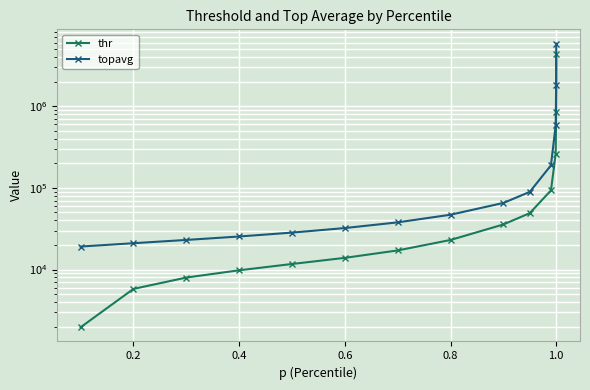

What is the lowest value of the topavg series?

19105.9